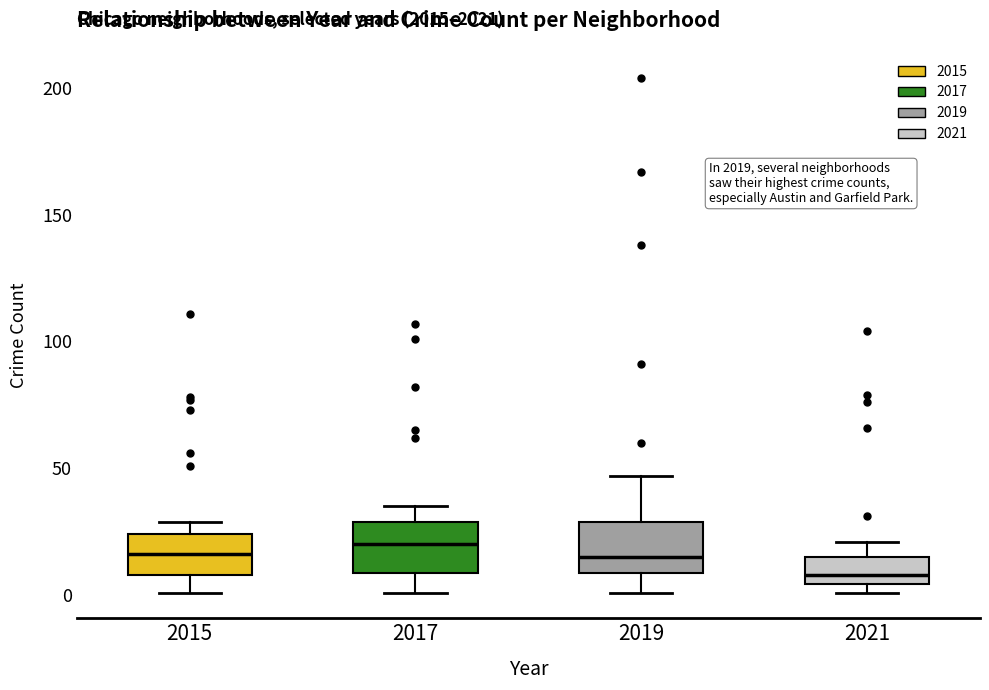

Reading left to right, transcribe this box plot: for each box, give where its median line is, the range the box spans, and where its two whiskers end, as read against the y-axis. The values are not printed on the chart, so give them approximately, as read against the axis.

2015: median 15, box 10 to 25, whiskers 0 to 30
2017: median 20, box 10 to 30, whiskers 0 to 35
2019: median 15, box 10 to 30, whiskers 0 to 45
2021: median 10, box 5 to 15, whiskers 0 to 20